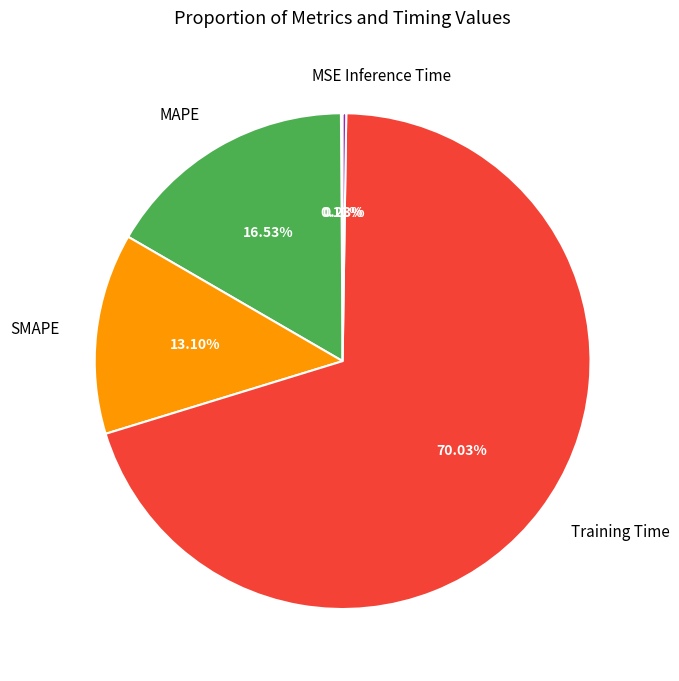

Between MAPE and SMAPE, which is larger?

MAPE